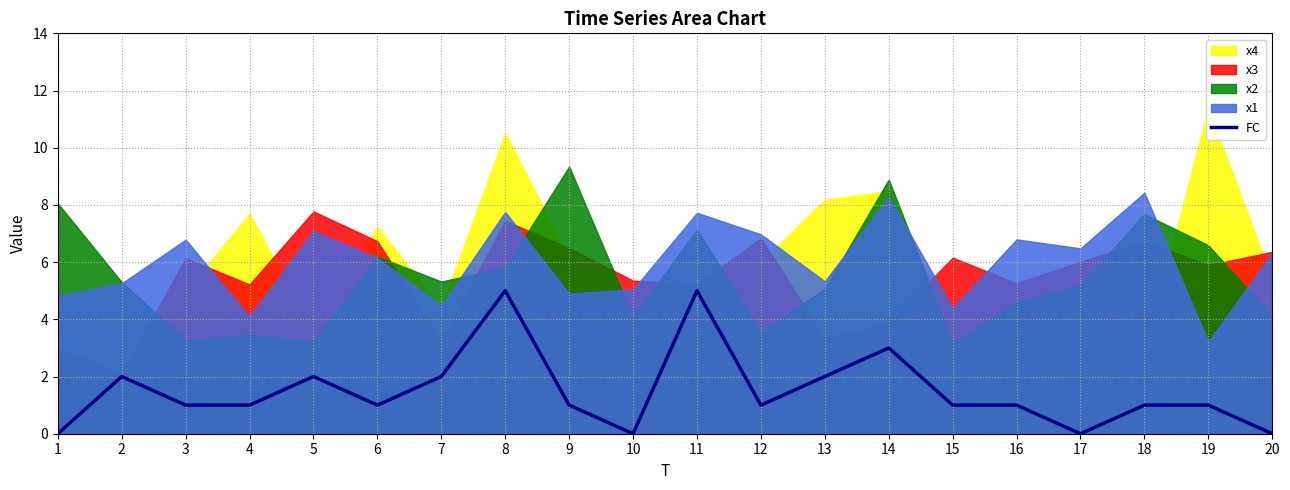

Read the value at 16.

1